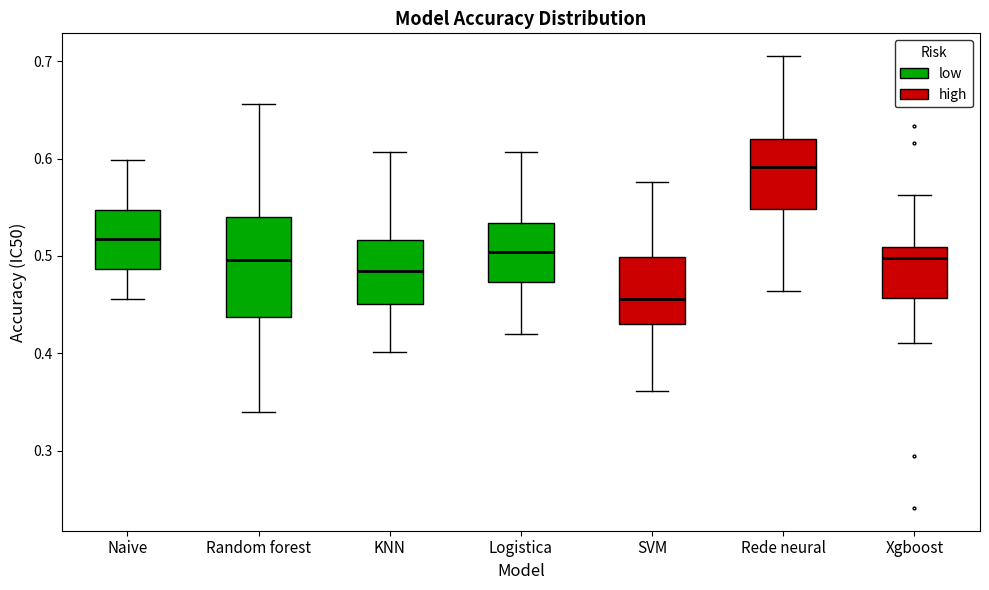

Reading left to right, read every box against the y-axis: the position of its median line, the range the box covers, and the ends of its whiskers. The values are not printed on the chart, so give them approximately, as read against the axis.

Naive: median 0.52, box 0.49 to 0.55, whiskers 0.46 to 0.60
Random forest: median 0.50, box 0.44 to 0.54, whiskers 0.34 to 0.66
KNN: median 0.48, box 0.45 to 0.52, whiskers 0.40 to 0.61
Logistica: median 0.50, box 0.47 to 0.53, whiskers 0.42 to 0.61
SVM: median 0.46, box 0.43 to 0.50, whiskers 0.36 to 0.58
Rede neural: median 0.59, box 0.55 to 0.62, whiskers 0.46 to 0.71
Xgboost: median 0.50, box 0.46 to 0.51, whiskers 0.41 to 0.56